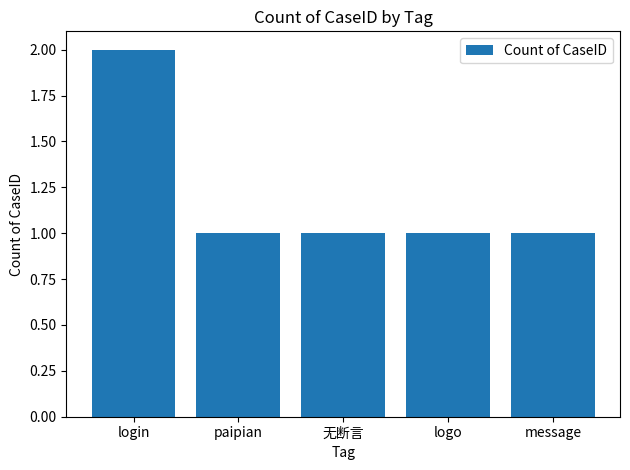

What is the change in value from login to message?

-1